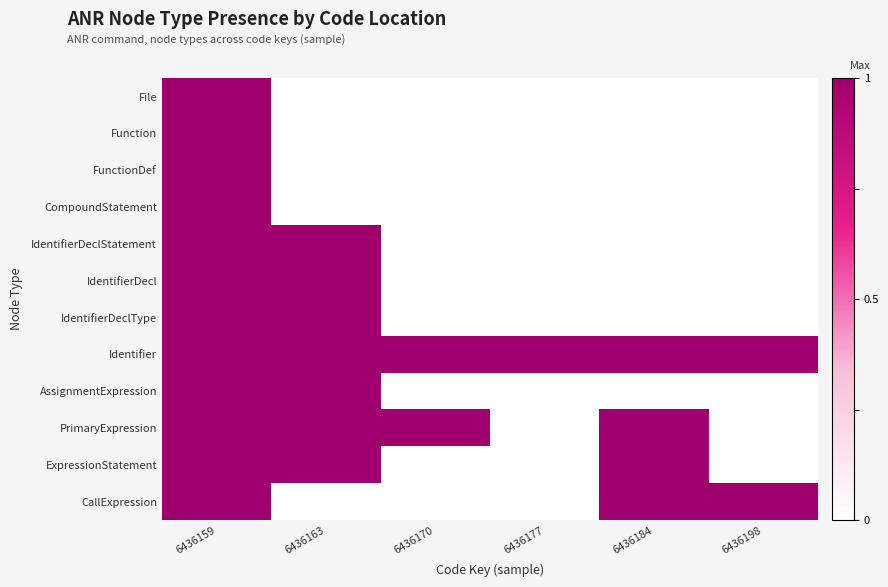

Which series has the widest spread of values?

File